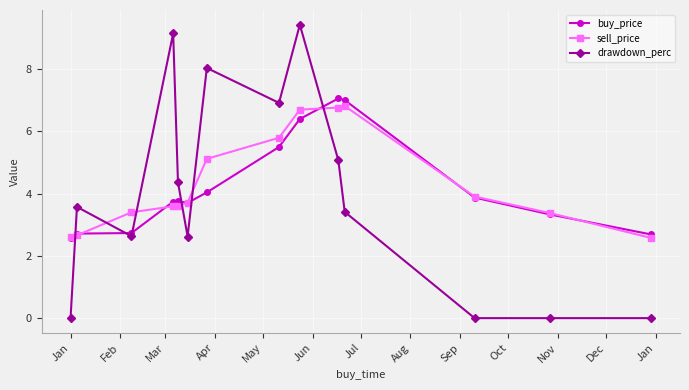

What are all the series names shown in the legend?

buy_price, sell_price, drawdown_perc